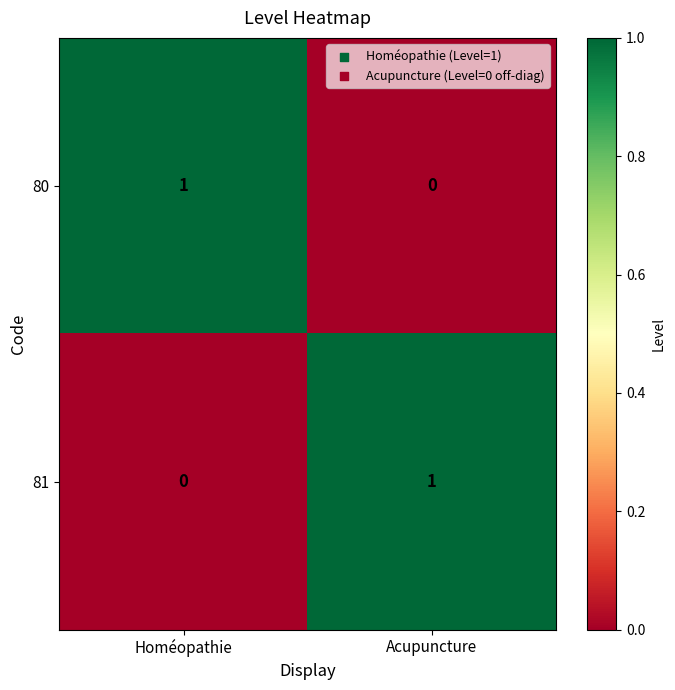

List the labels in order of 80 value, largest first.

Homéopathie, Acupuncture